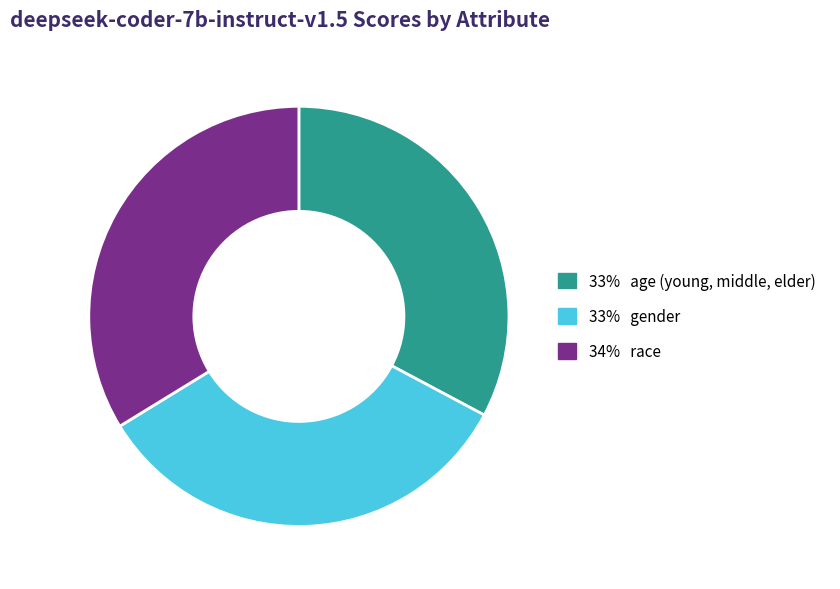

Count the number of slices in the pie.

3